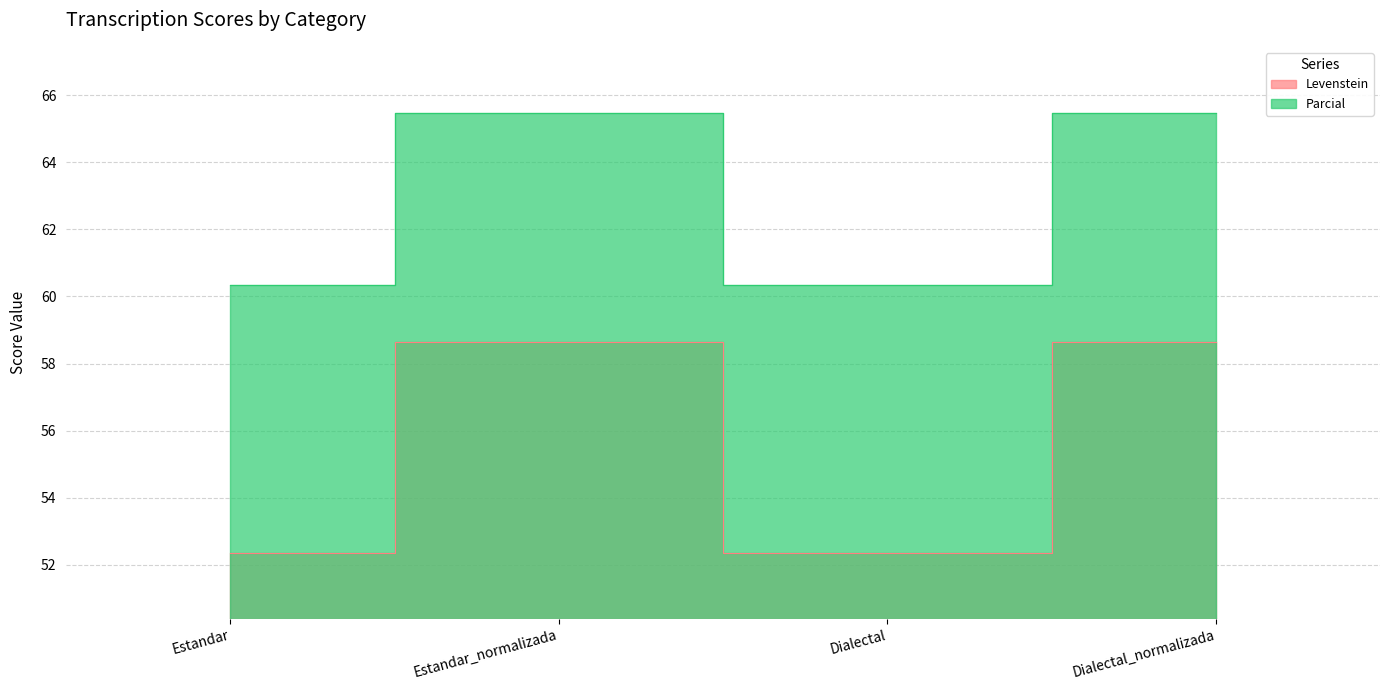

How many lines are shown in the chart?

2